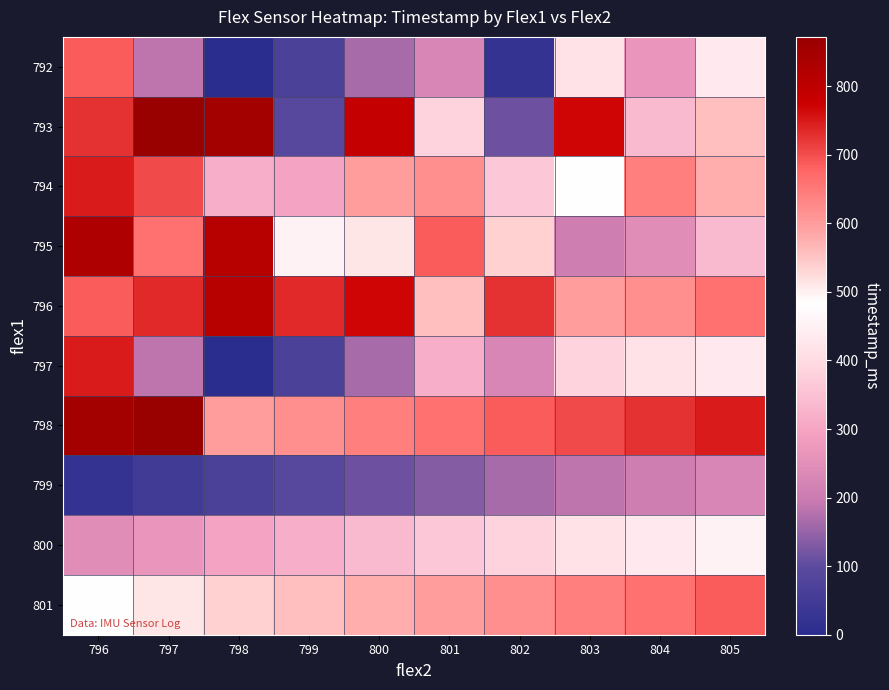

At which category is the sum across all series the highest?

796